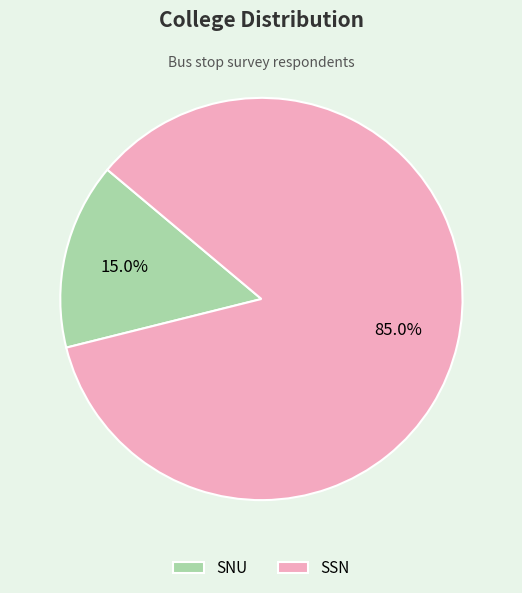

How many segments does this pie chart have?

2